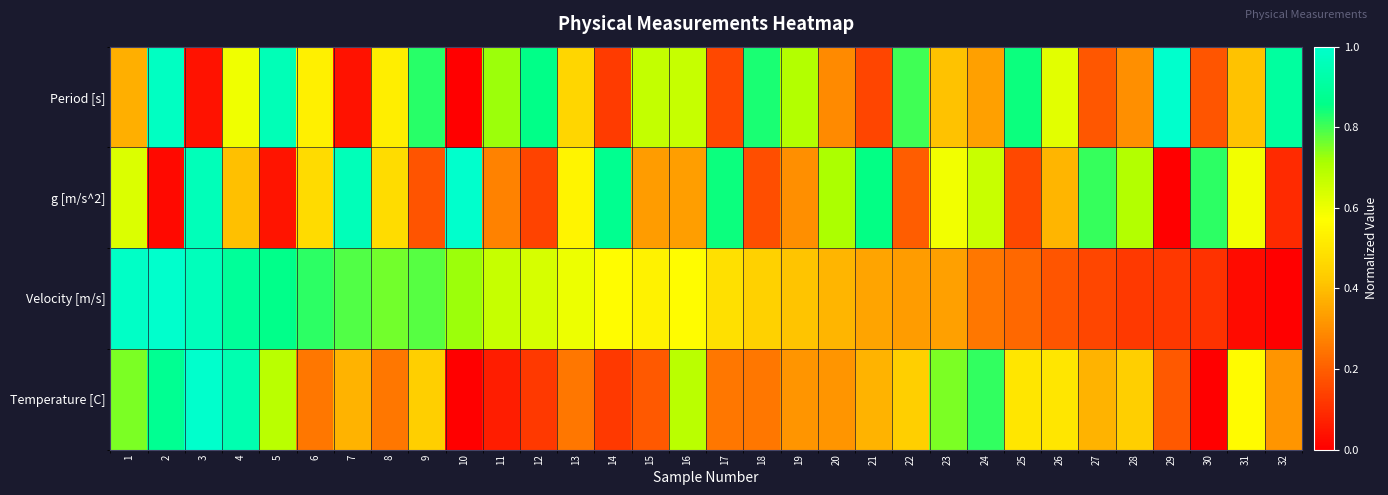

What is the difference between the highest and lowest values at 20?

0.4